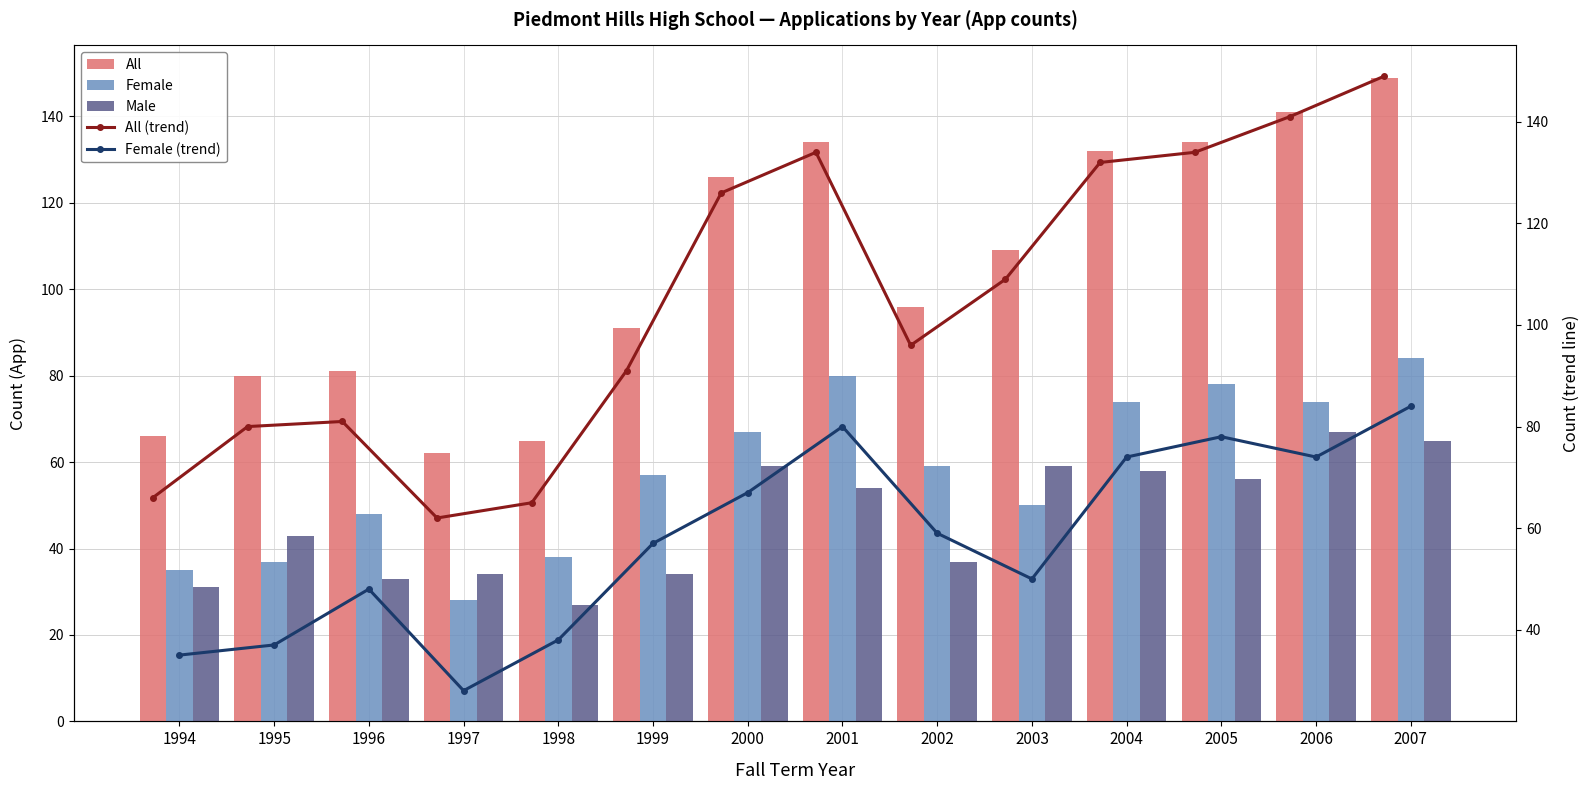

Reading left to right, list all the values displayed in this chart.

All: 66	80	81	62	65	91	126	134	96	109	132	134	141	149
Female: 35	37	48	28	38	57	67	80	59	50	74	78	74	84
Male: 31	43	33	34	27	34	59	54	37	59	58	56	67	65
All (trend): 66	80	81	62	65	91	126	134	96	109	132	134	141	149
Female (trend): 35	37	48	28	38	57	67	80	59	50	74	78	74	84